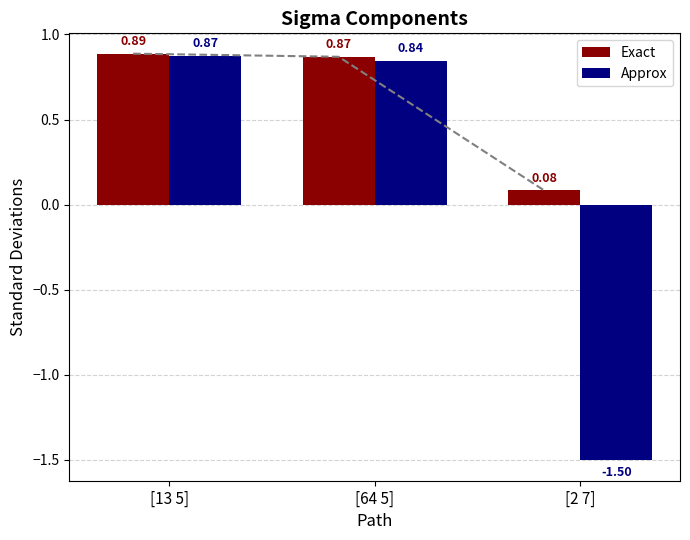

Which series changed the most between [13 5] and [64 5]?

Approx